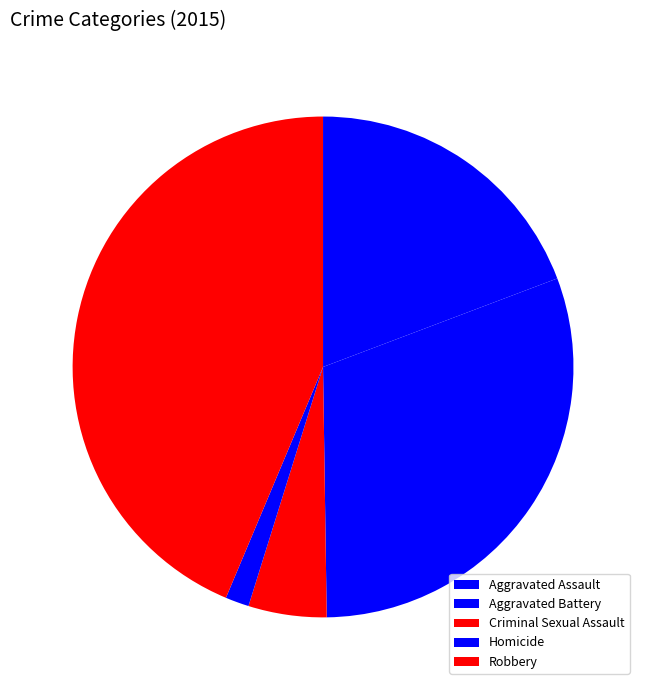

Which category has the smallest portion of the pie?

Homicide